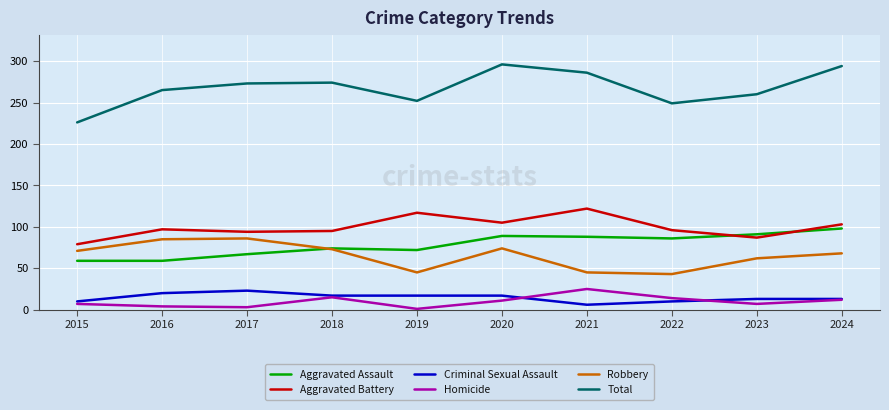

Which series has the largest range (max minus min)?

Total